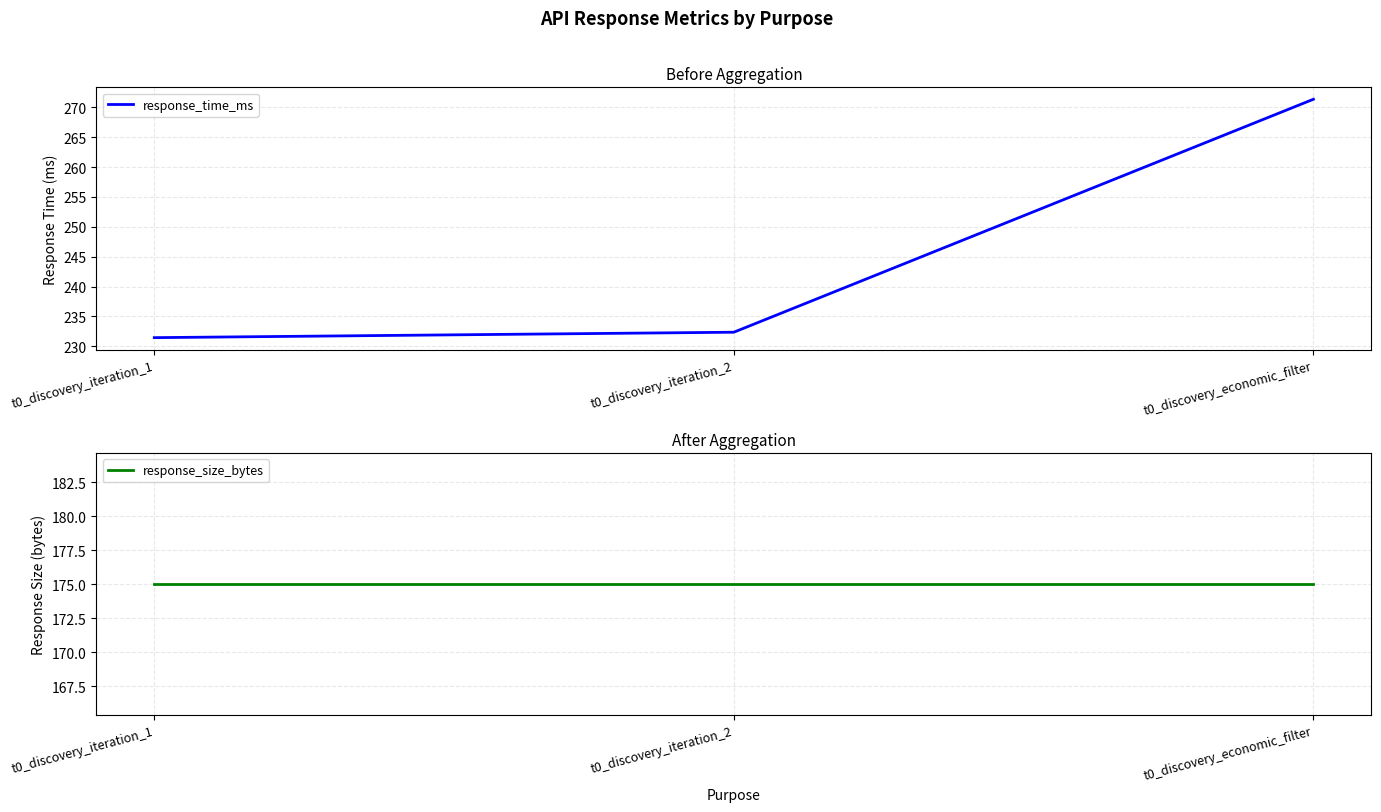

Where is response_time_ms nearest to the value 251?

t0_discovery_iteration_2